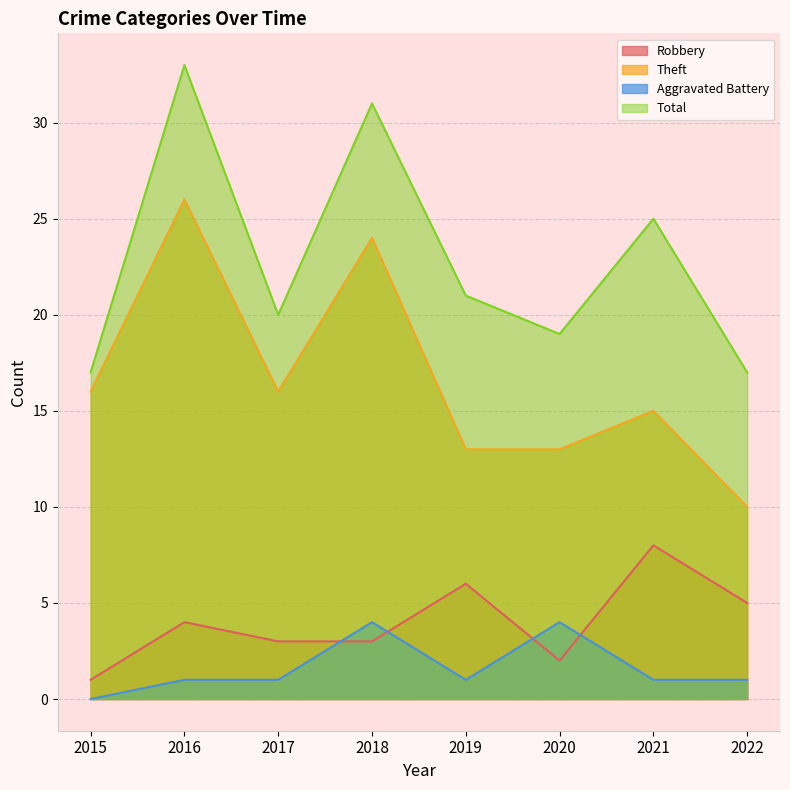

The value of Robbery at 2022 is 9. True or false?

False